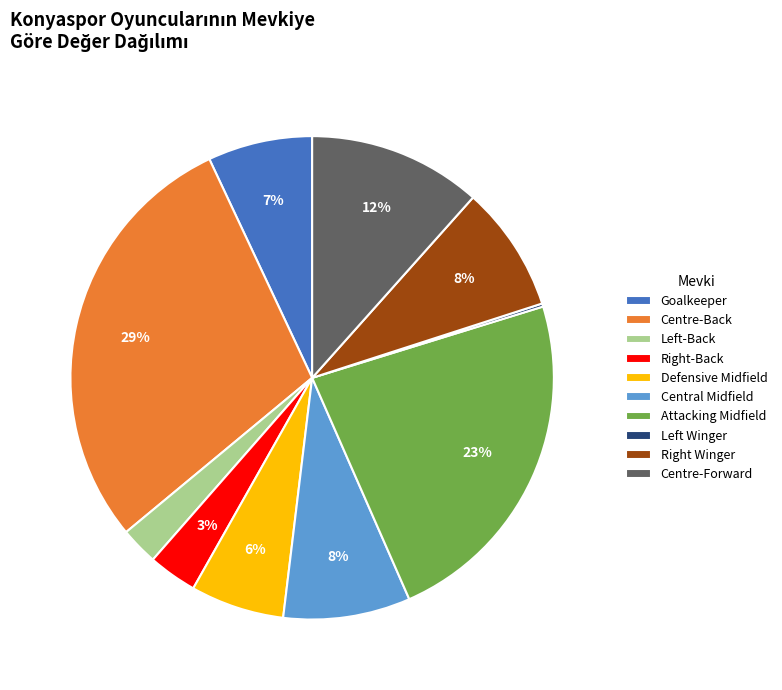

Which has a higher value, Centre-Forward or Centre-Back?

Centre-Back